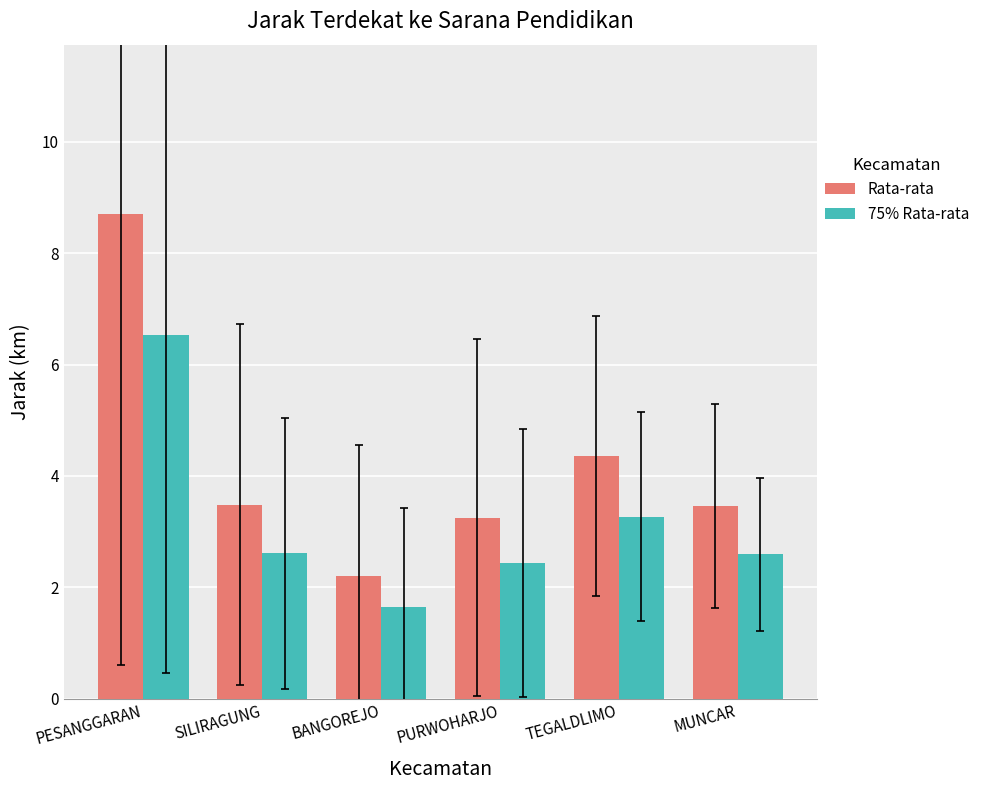

Between PURWOHARJO and TEGALDLIMO, which series saw the biggest shift?

Rata-rata